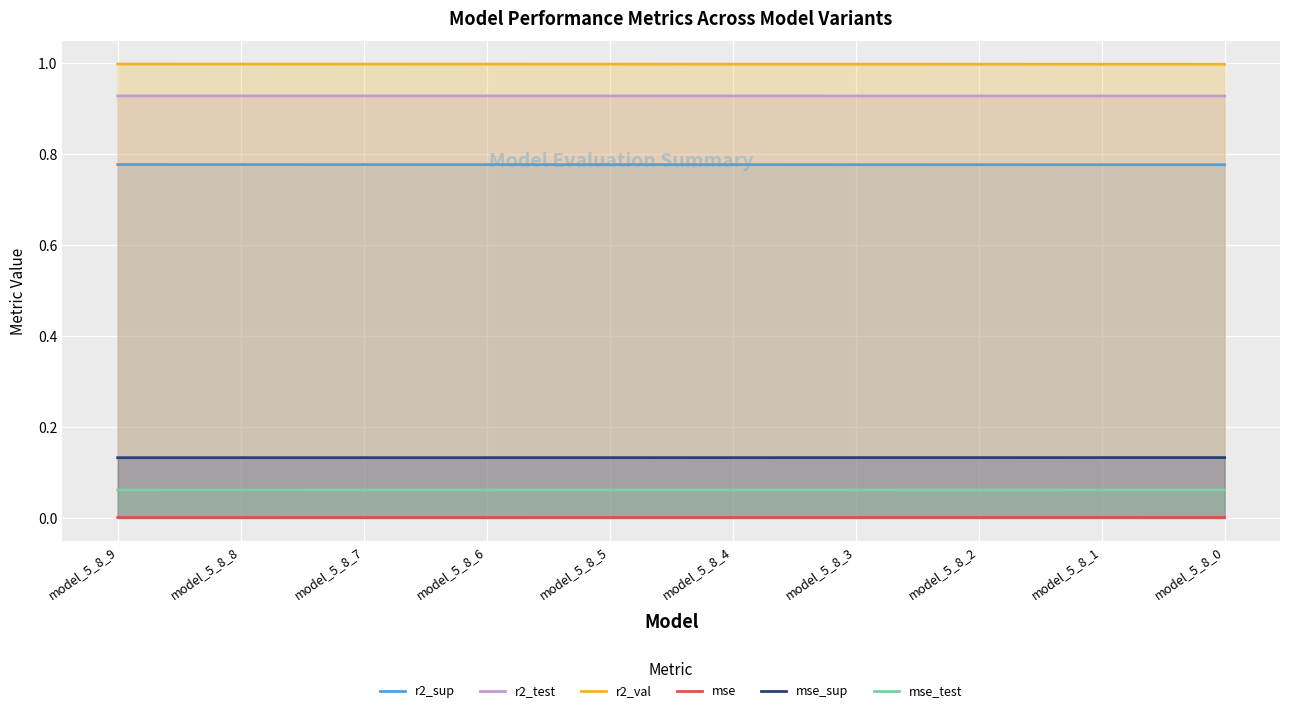

Is it true that r2_test equals 1.4 at model_5_8_2?

False